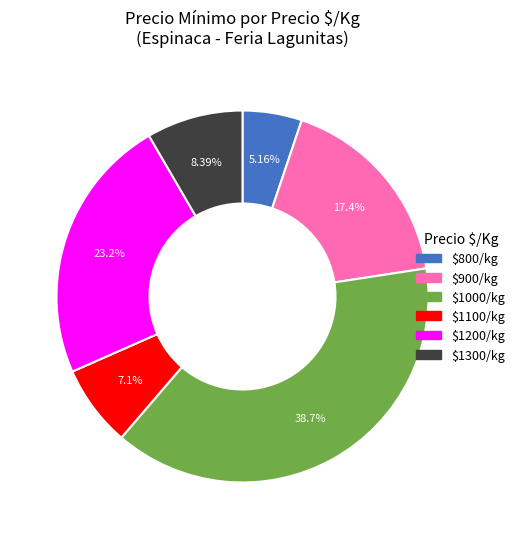

How many slices are in this pie chart?

6